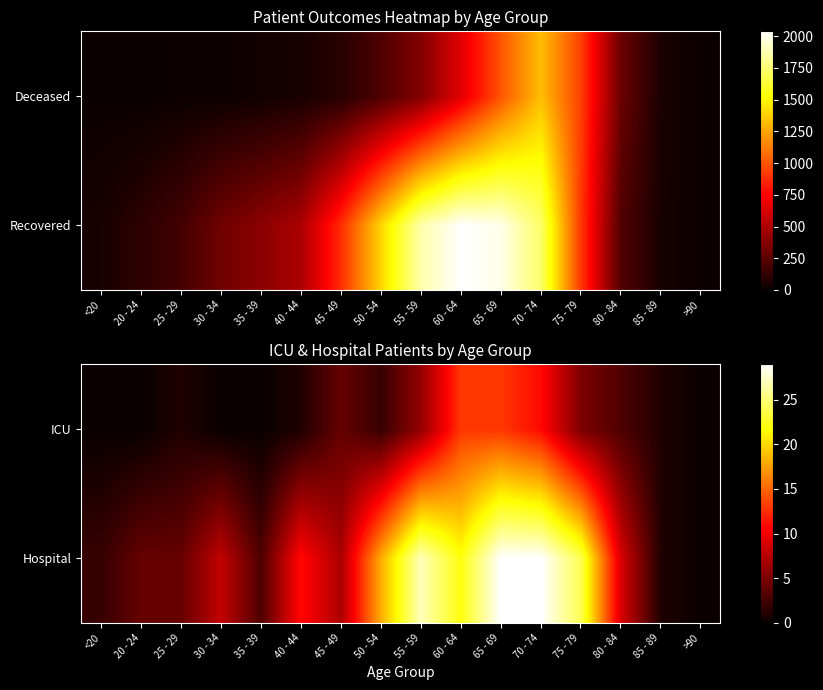

The Hospital series shows 25 at 50 - 54. True or false?

False